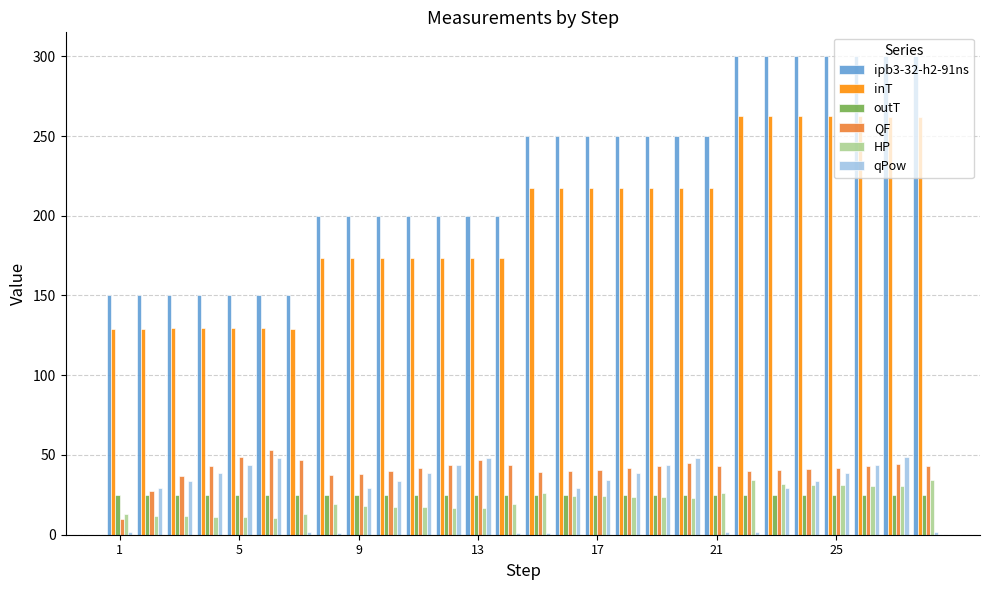

Which series has the largest range (max minus min)?

ipb3-32-h2-91ns